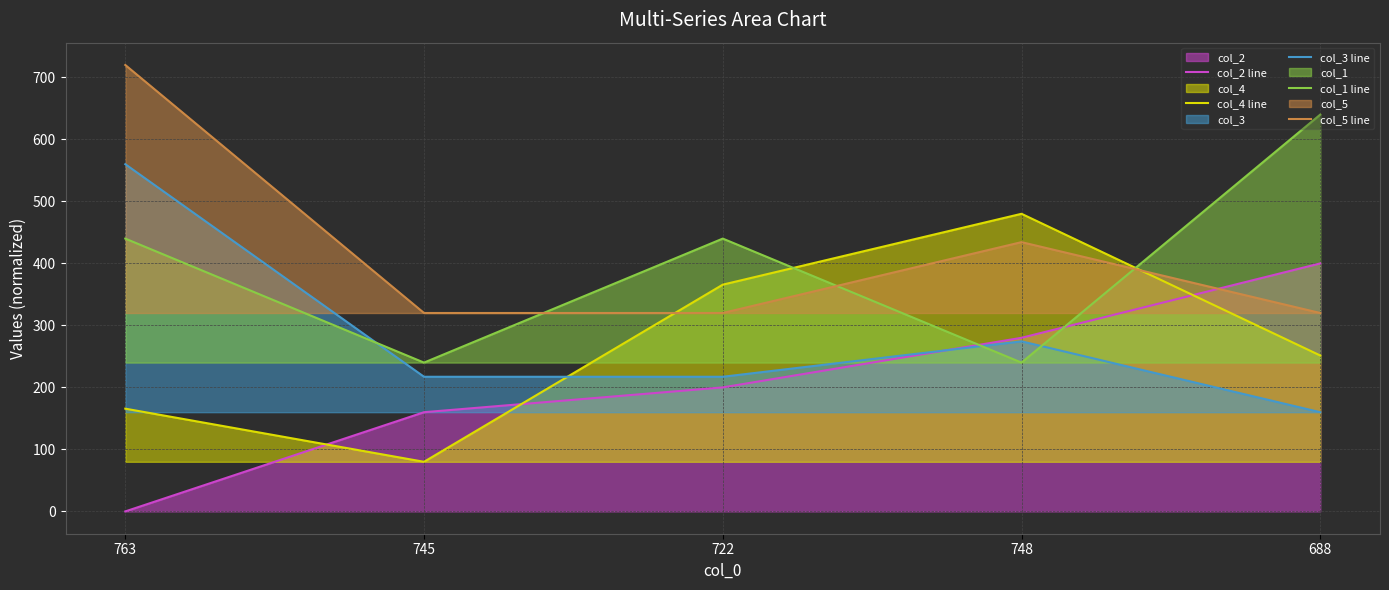

At which category does the chart reach its peak across all series?

763